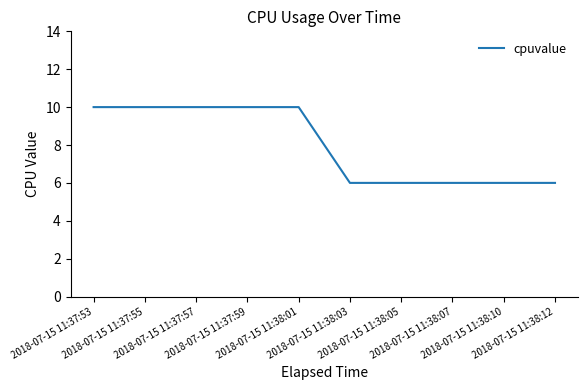

How many series are shown in this chart?

1